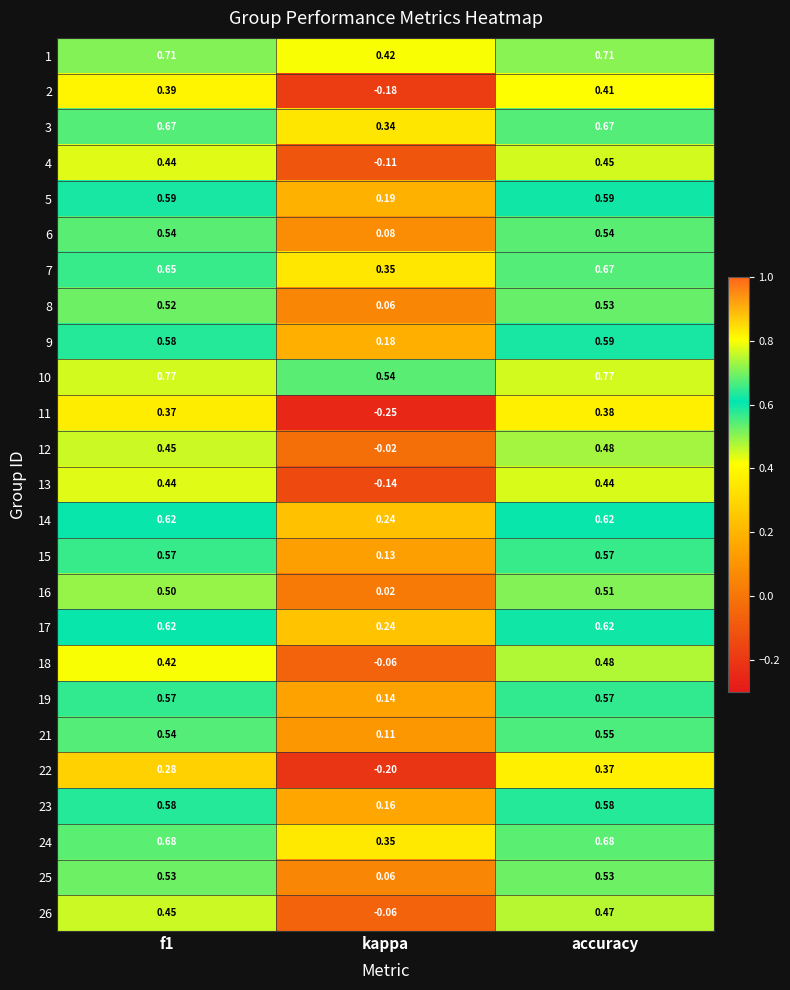

Which category has the lowest value in the 12 series?

kappa